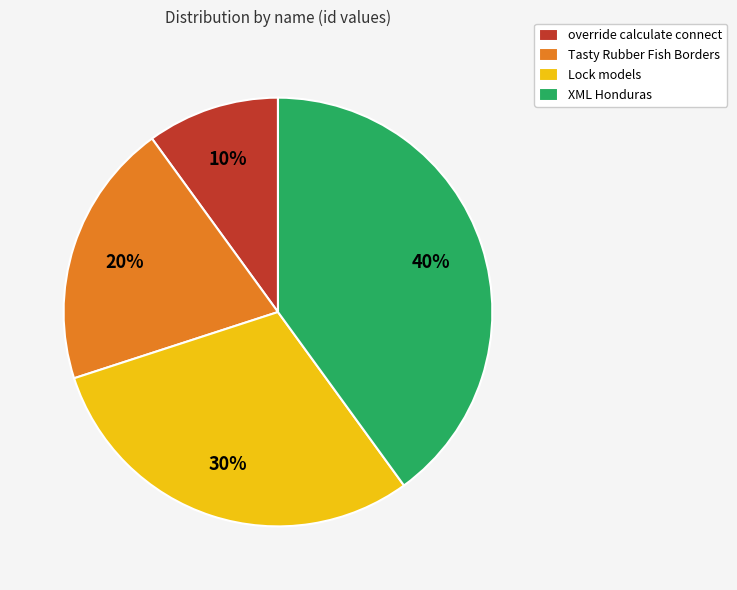

What is the smallest slice in the pie chart?

override calculate connect